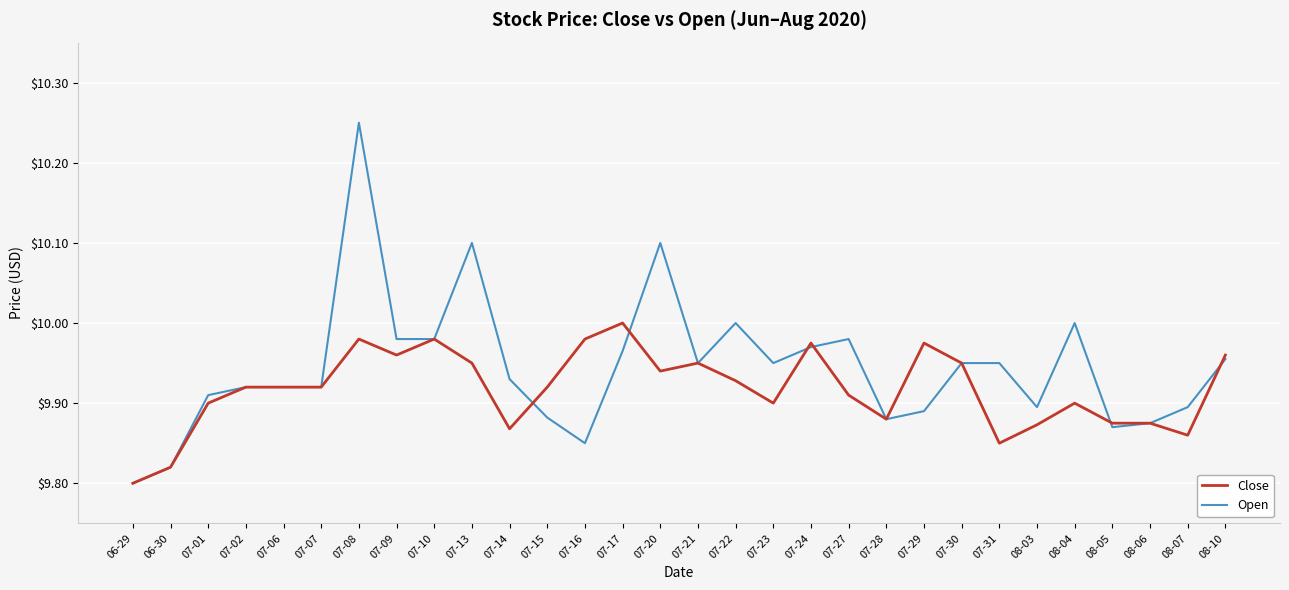

What is the total value across all series at 08-03?

19.8